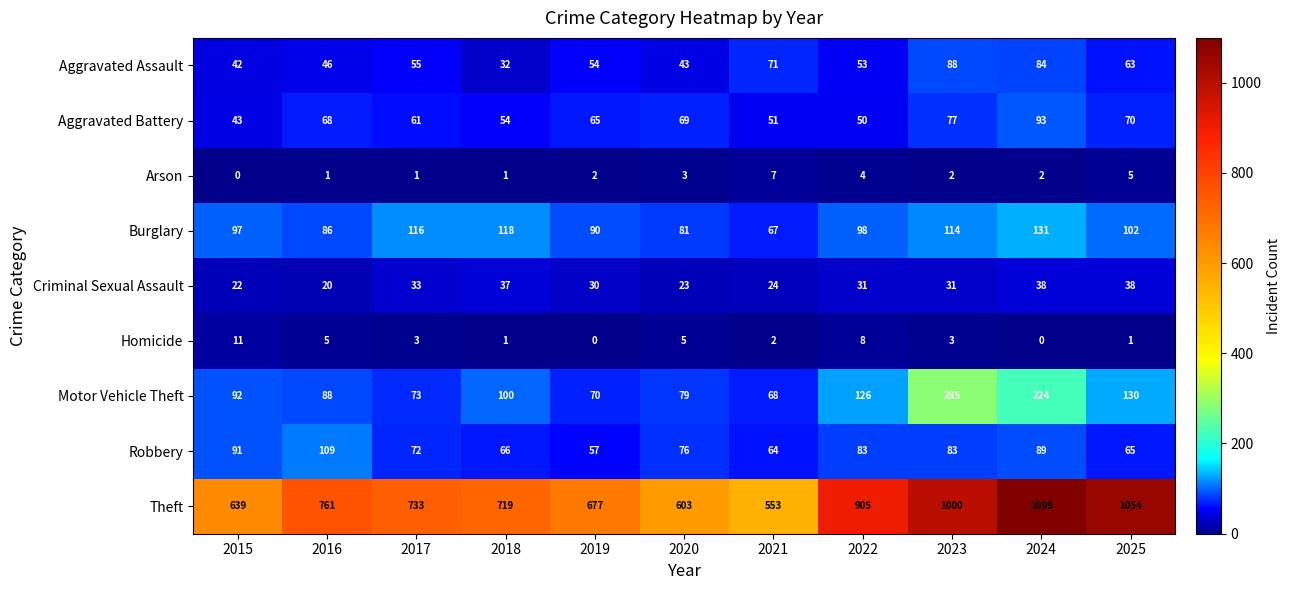

What is the average value of the Robbery series?

78